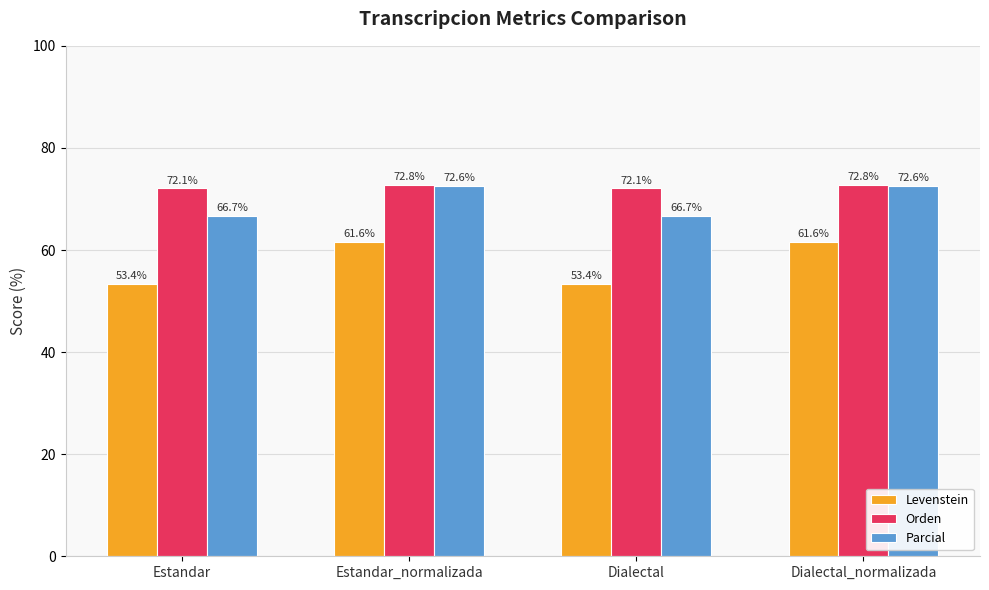

Reading left to right, transcribe all the data shown in this chart.

Levenstein: 53.4	61.6	53.4	61.6
Orden: 72.1	72.8	72.1	72.8
Parcial: 66.7	72.6	66.7	72.6